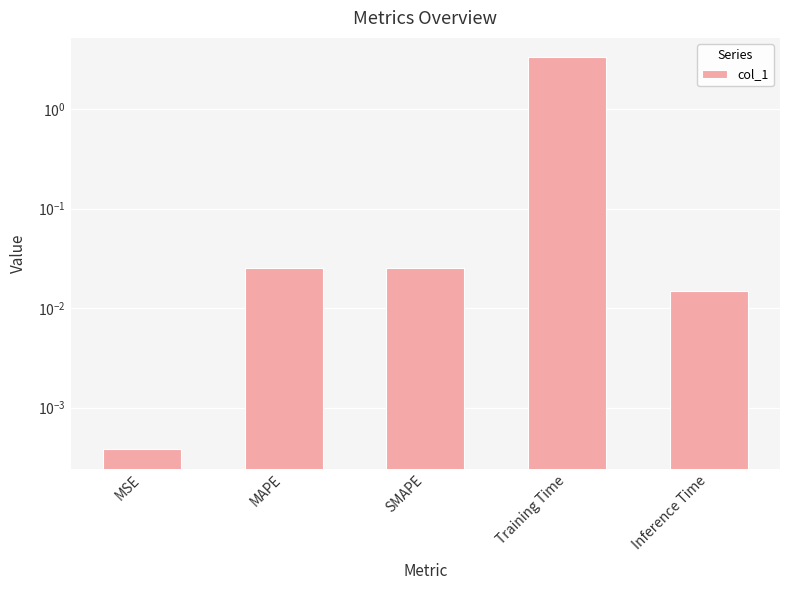

How many series are shown in this chart?

1